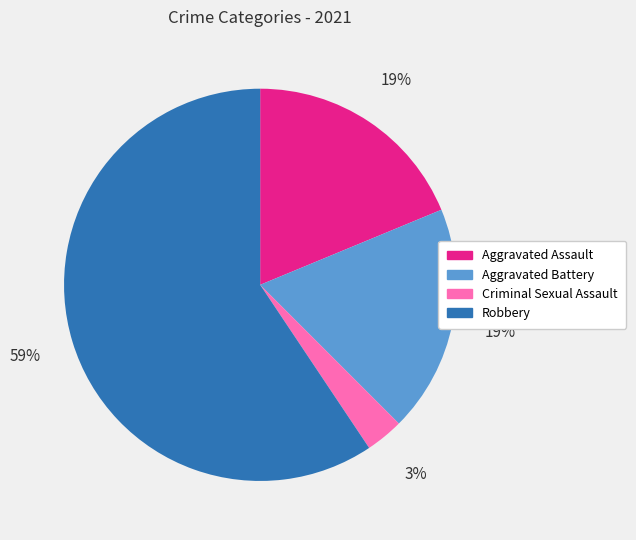

Is the sum of Aggravated Assault and Robbery greater than half?

Yes